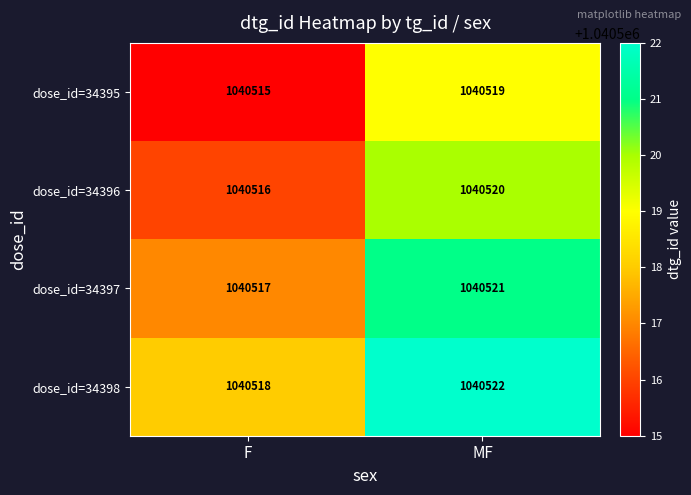

What is the difference between the highest and lowest values at MF?

3